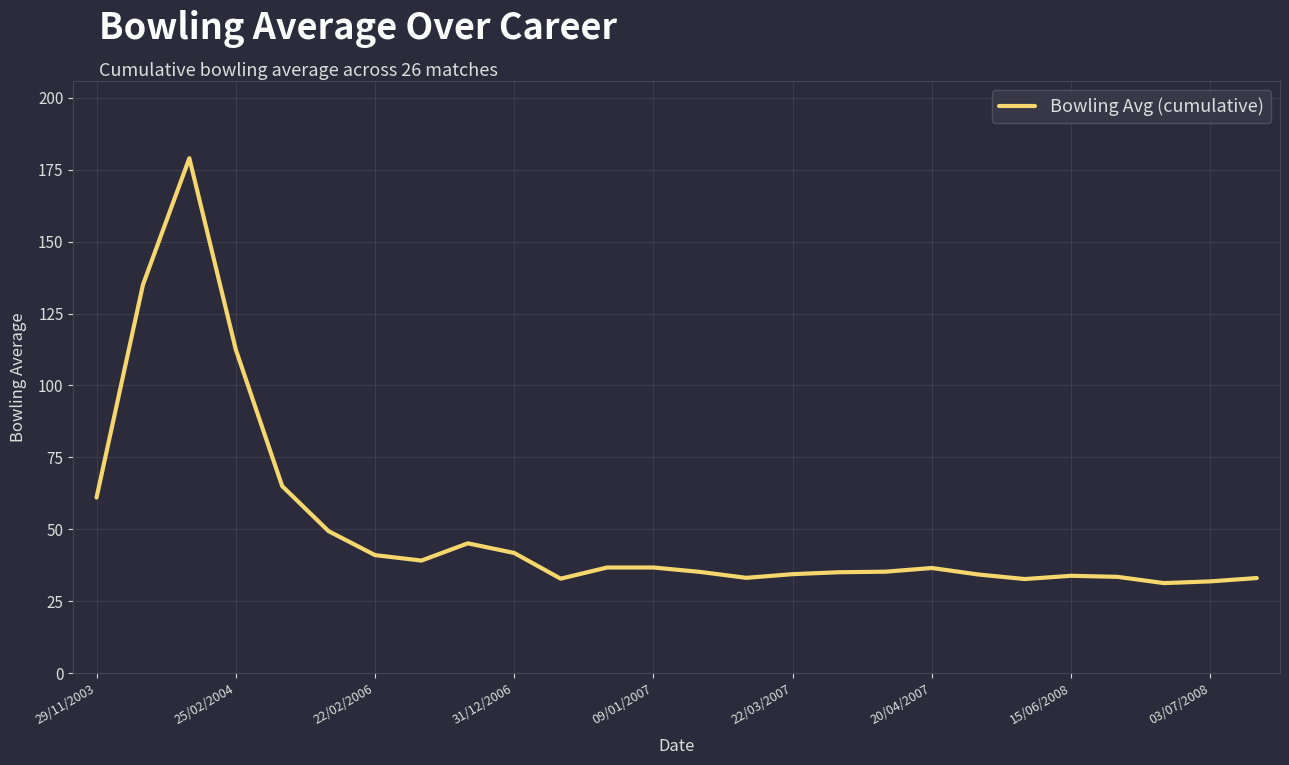

What is the maximum value shown in the chart?

179.0